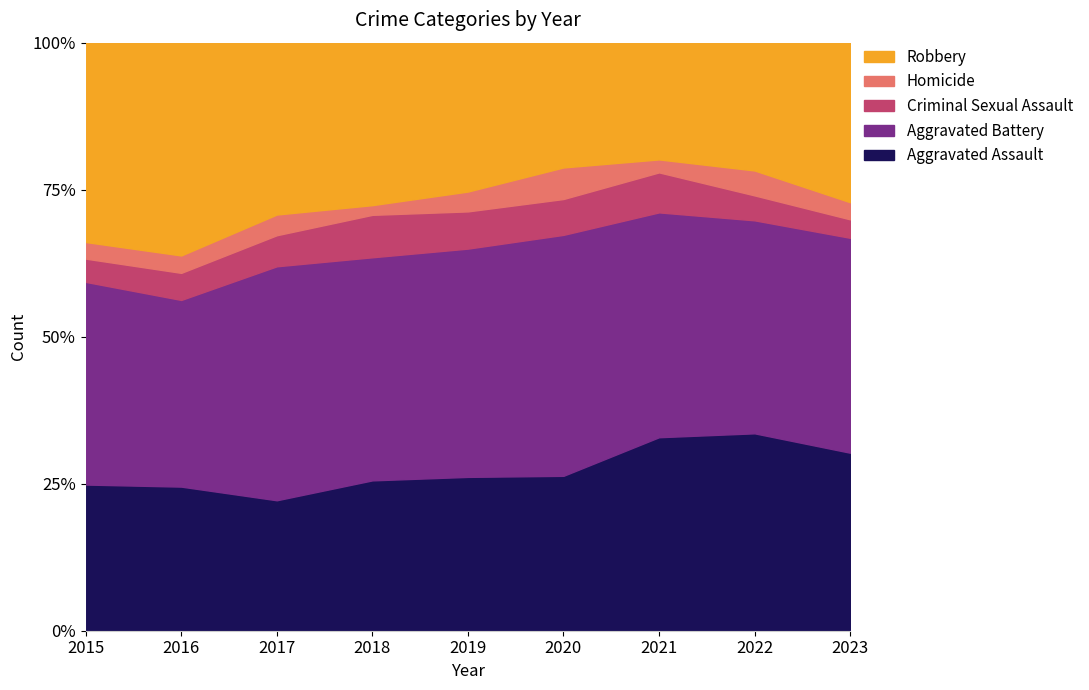

Which series changed the most between 2016 and 2019?

Robbery